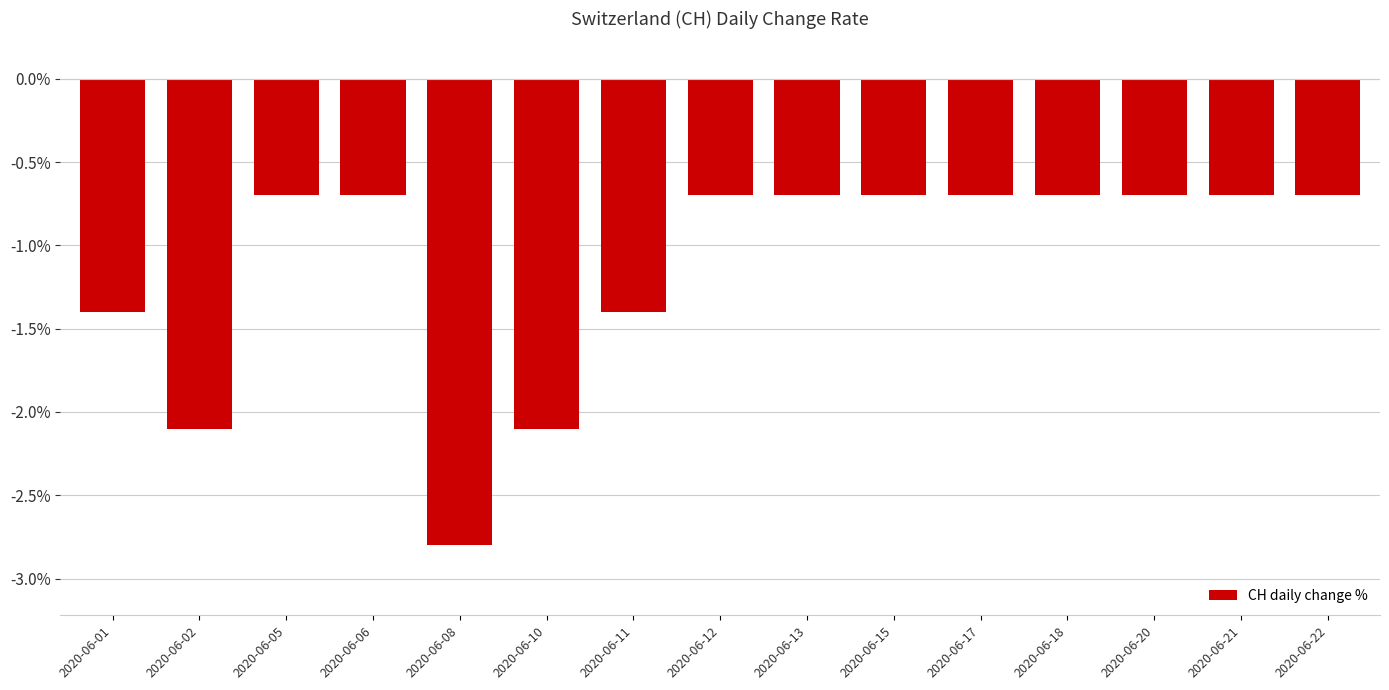

How many bars are there in total?

15